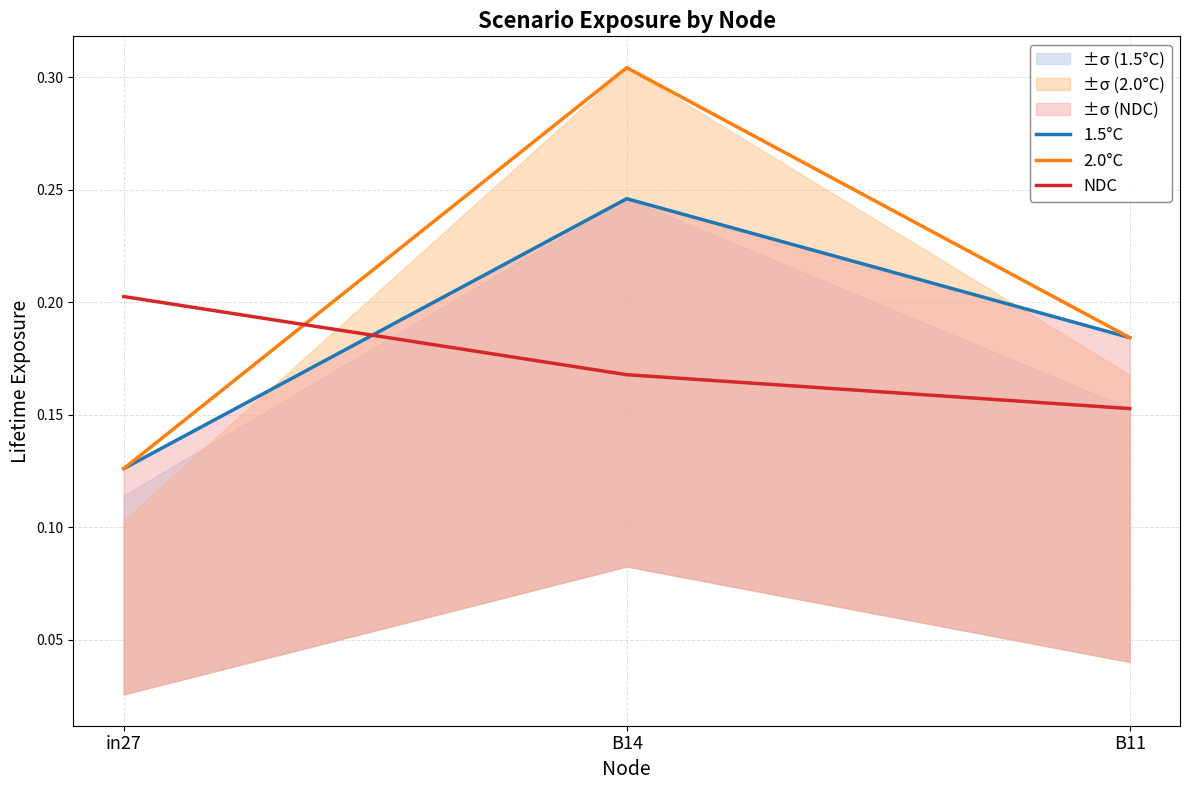

Reading right to left, transcribe all the data shown in this chart.

1.5°C: 0.2	0.2	0.1
2.0°C: 0.2	0.3	0.1
NDC: 0.2	0.2	0.2